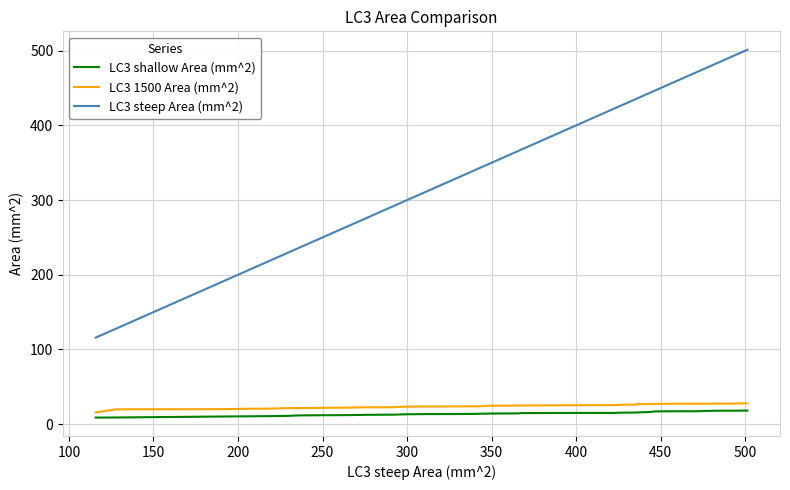

How many series are shown in this chart?

3